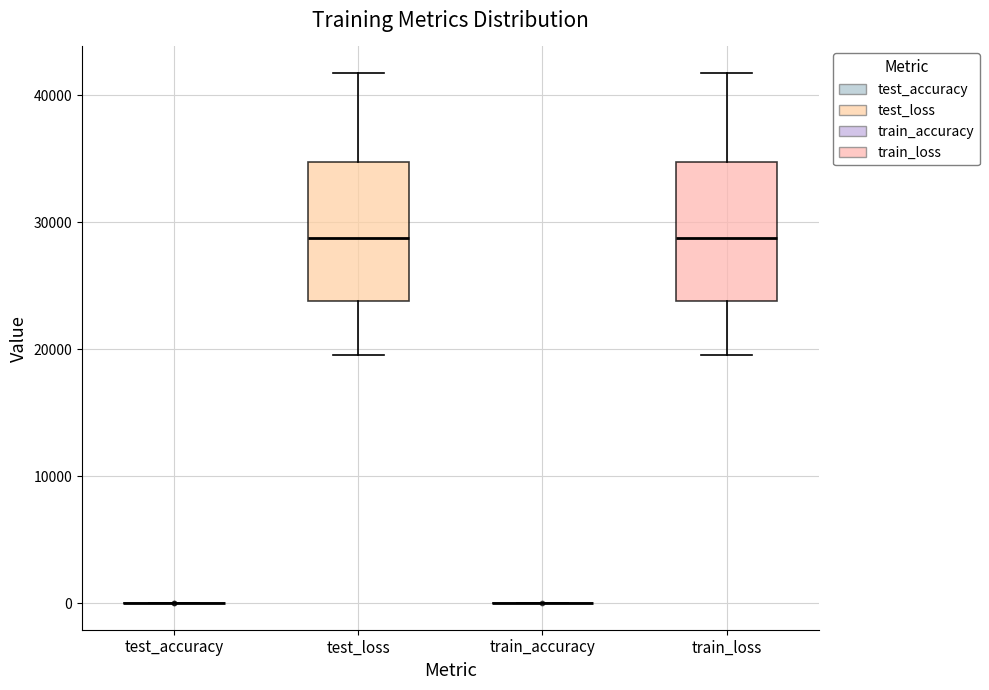

Reading left to right, read every box against the y-axis: the position of its median line, the range the box covers, and the ends of its whiskers. The values are not printed on the chart, so give them approximately, as read against the axis.

test_accuracy: box collapsed to a line at 0, whiskers 0 to 0
test_loss: median 29000, box 24000 to 35000, whiskers 20000 to 42000
train_accuracy: box collapsed to a line at 0, whiskers 0 to 0
train_loss: median 29000, box 24000 to 35000, whiskers 20000 to 42000